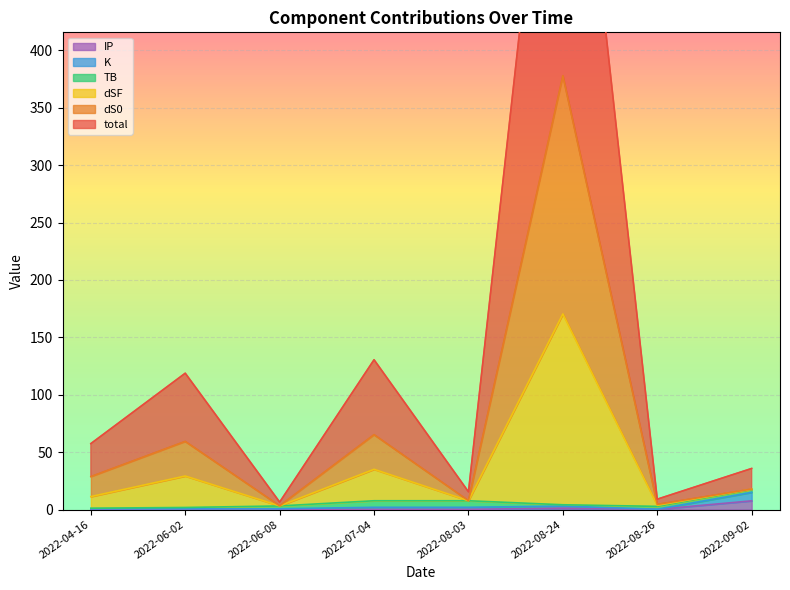

What is the label of the 2nd point from the right?

2022-08-26